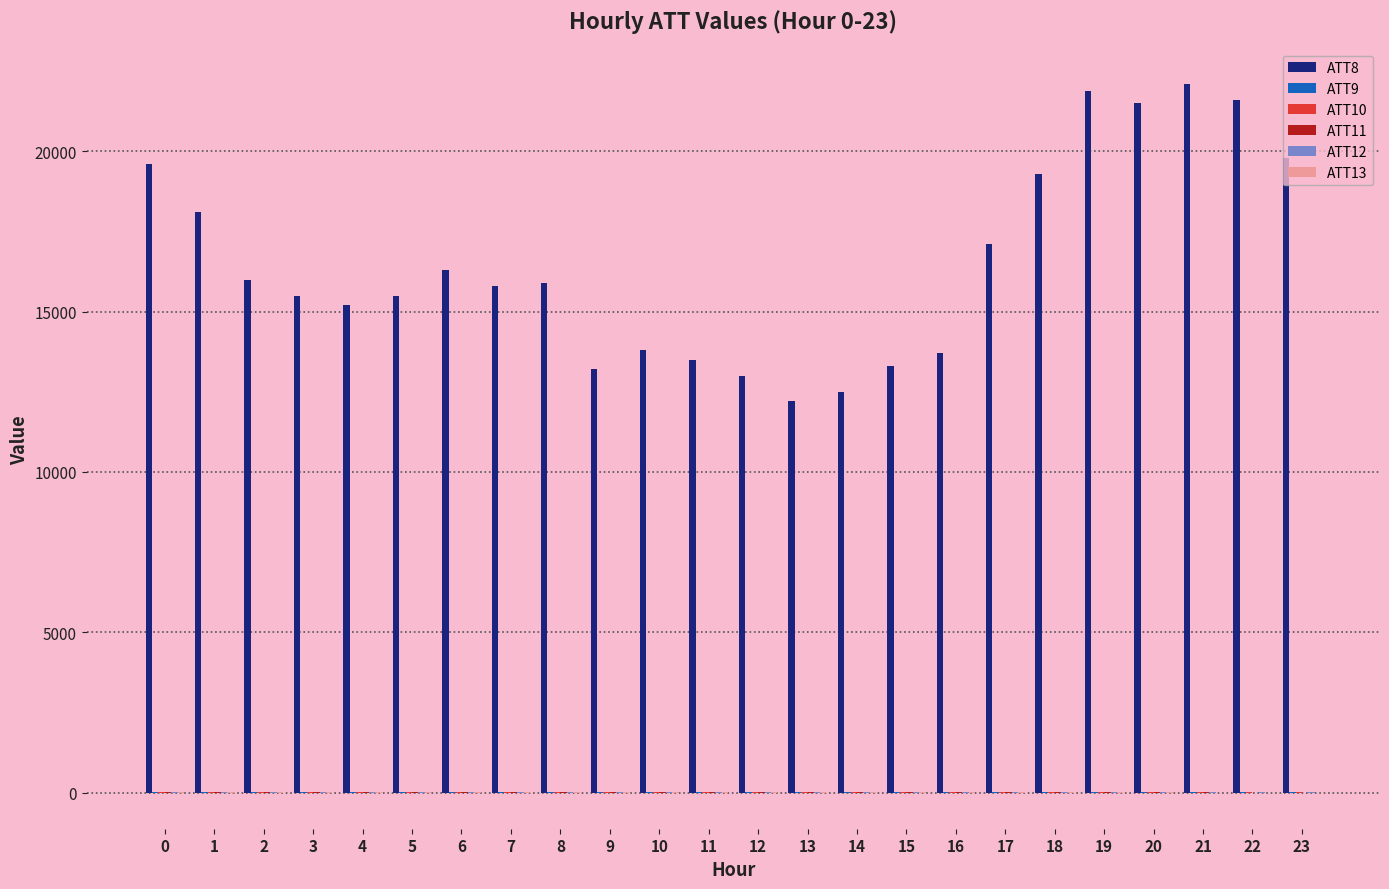

How many groups of bars are there?

24